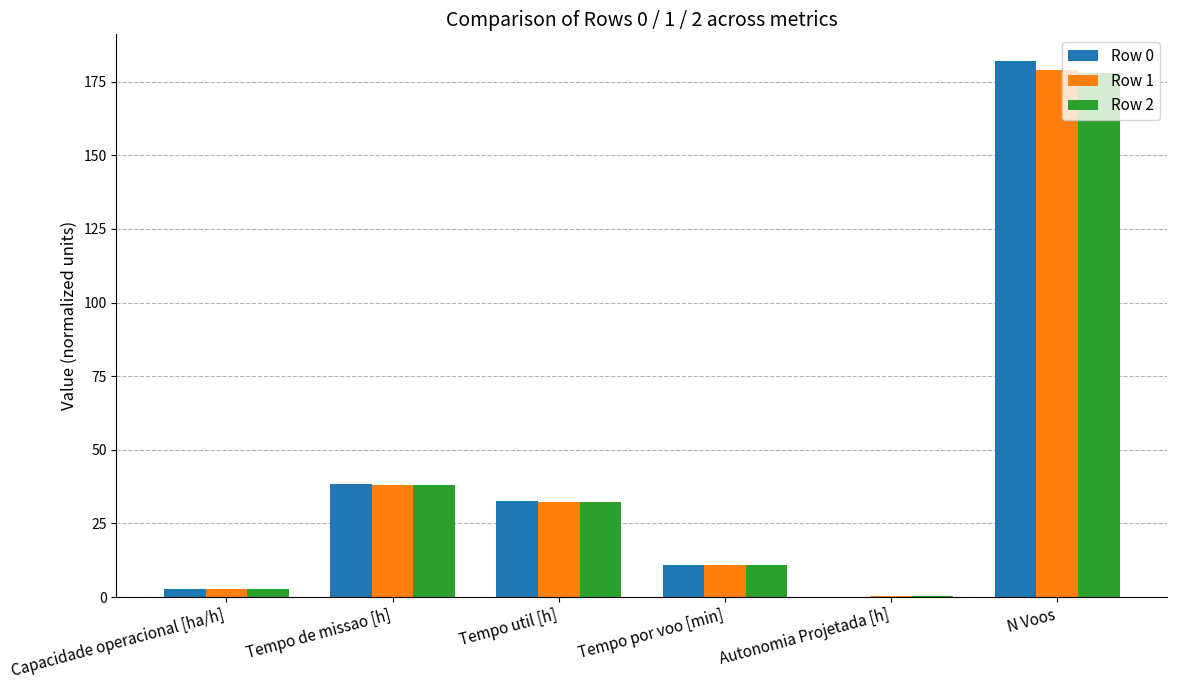

Is it true that Row 0 equals 182.0 at N Voos?

True